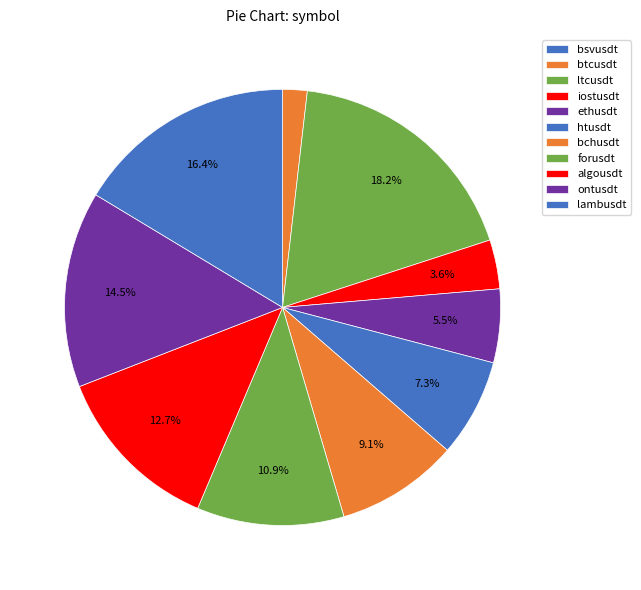

To the nearest percent, what is the average slice percentage?

9%